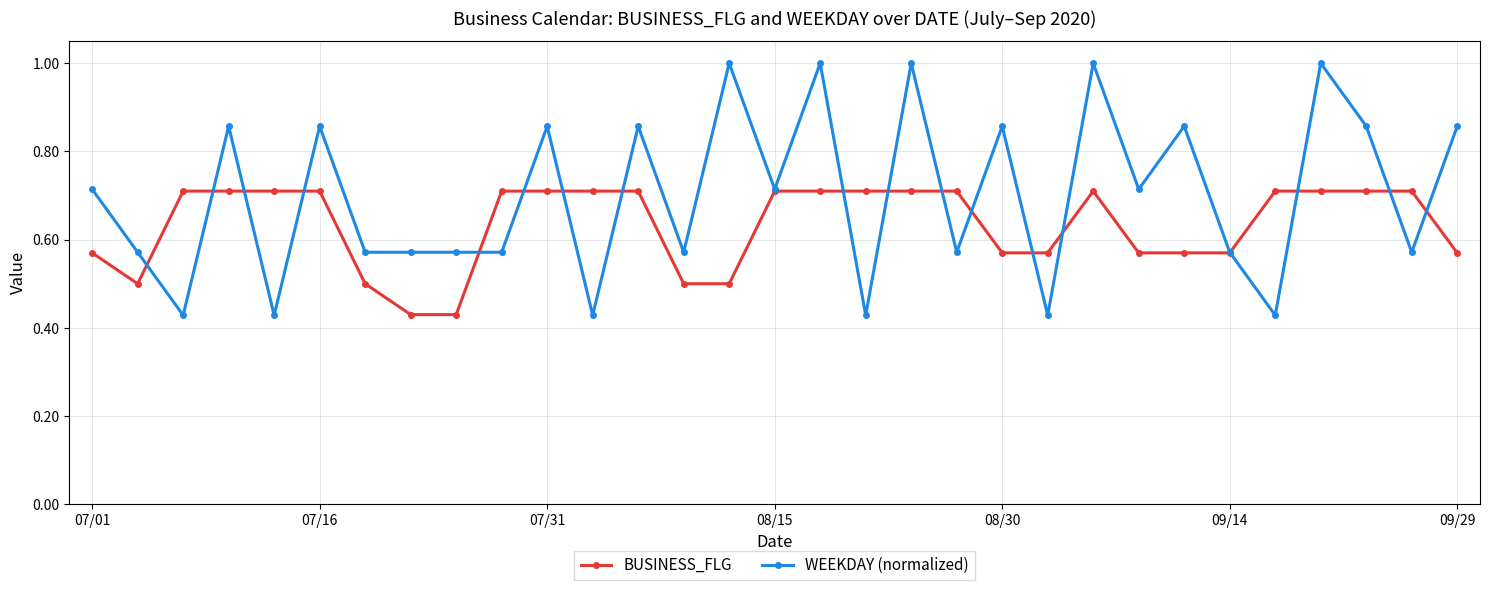

What is the value of the BUSINESS_FLG point at the 15th from the left?

0.5